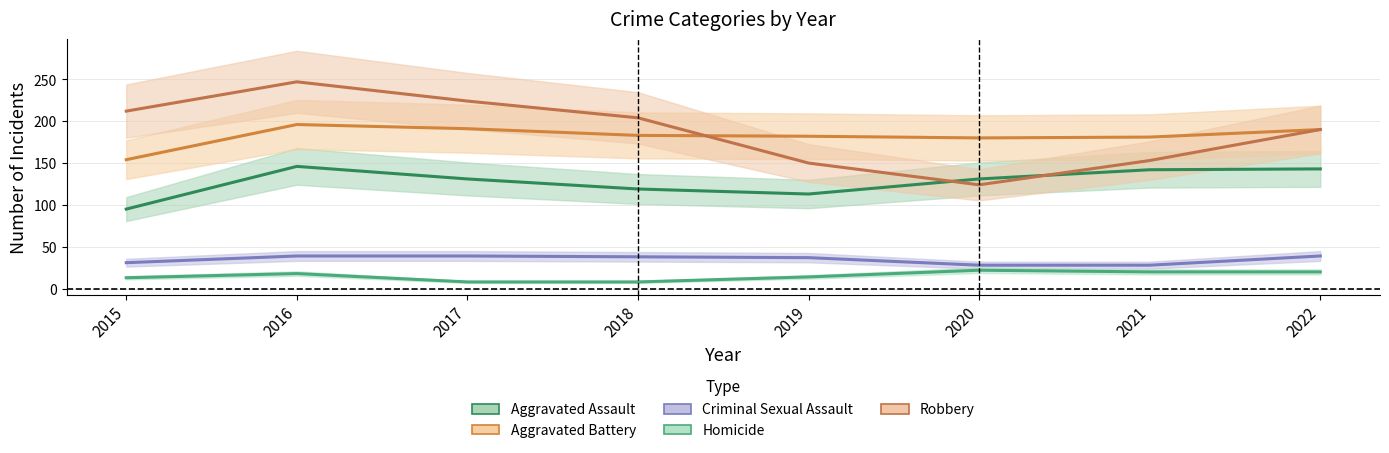

What is the minimum value for Homicide?

8